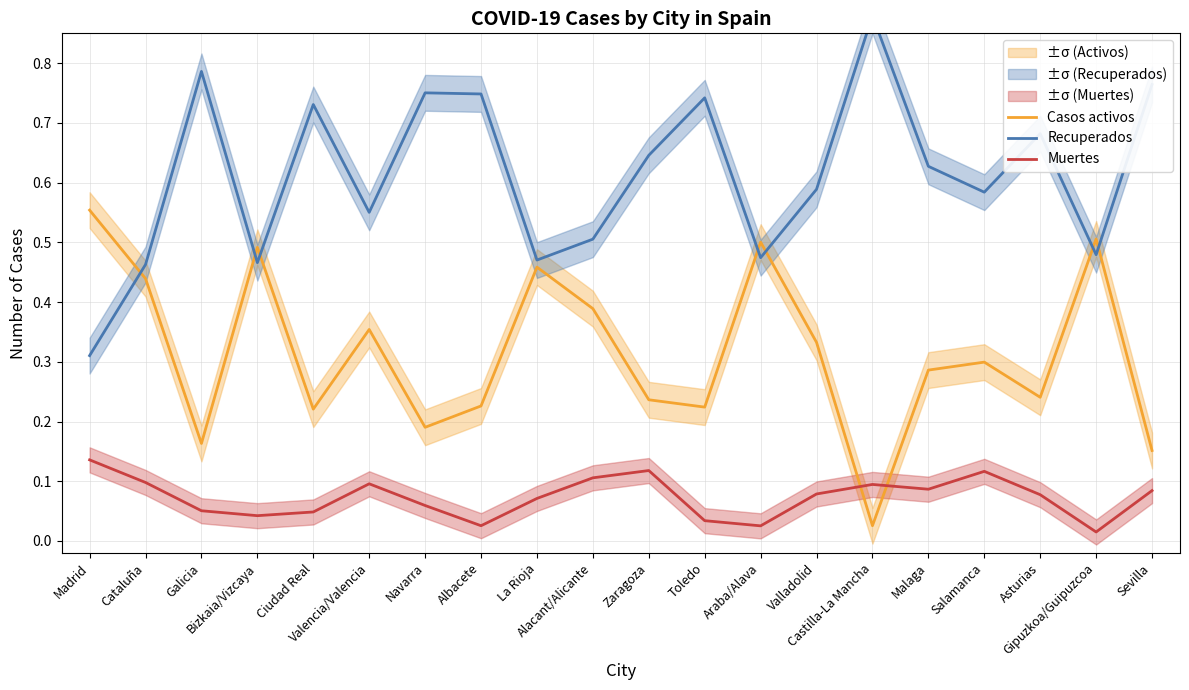

Reading left to right, transcribe all the data shown in this chart.

Casos activos: Madrid=0.6	Cataluña=0.4	Galicia=0.2	Bizkaia/Vizcaya=0.5	Ciudad Real=0.2	Valencia/Valencia=0.4	Navarra=0.2	Albacete=0.2	La Rioja=0.5	Alacant/Alicante=0.4	Zaragoza=0.2	Toledo=0.2	Araba/Alava=0.5	Valladolid=0.3	Castilla-La Mancha=0.0	Malaga=0.3	Salamanca=0.3	Asturias=0.2	Gipuzkoa/Guipuzcoa=0.5	Sevilla=0.2
Recuperados: Madrid=0.3	Cataluña=0.5	Galicia=0.8	Bizkaia/Vizcaya=0.5	Ciudad Real=0.7	Valencia/Valencia=0.6	Navarra=0.8	Albacete=0.7	La Rioja=0.5	Alacant/Alicante=0.5	Zaragoza=0.6	Toledo=0.7	Araba/Alava=0.5	Valladolid=0.6	Castilla-La Mancha=0.9	Malaga=0.6	Salamanca=0.6	Asturias=0.7	Gipuzkoa/Guipuzcoa=0.5	Sevilla=0.8
Muertes: Madrid=0.1	Cataluña=0.1	Galicia=0.1	Bizkaia/Vizcaya=0.0	Ciudad Real=0.0	Valencia/Valencia=0.1	Navarra=0.1	Albacete=0.0	La Rioja=0.1	Alacant/Alicante=0.1	Zaragoza=0.1	Toledo=0.0	Araba/Alava=0.0	Valladolid=0.1	Castilla-La Mancha=0.1	Malaga=0.1	Salamanca=0.1	Asturias=0.1	Gipuzkoa/Guipuzcoa=0.0	Sevilla=0.1